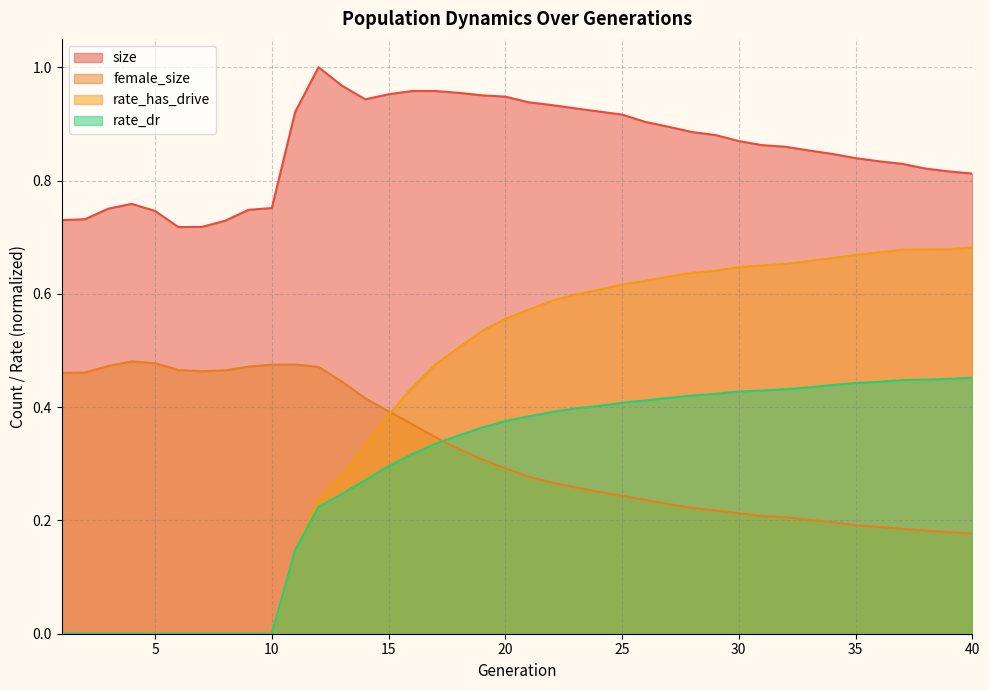

Which series has the widest spread of values?

rate_has_drive